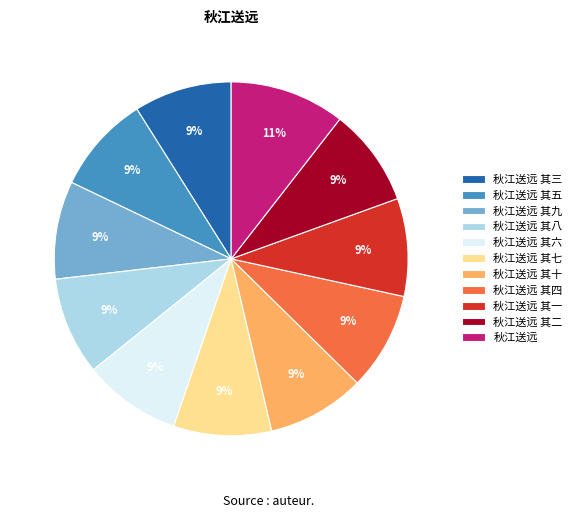

Do 秋江送远 其十 and 秋江送远 其五 together represent more than half of the pie?

No